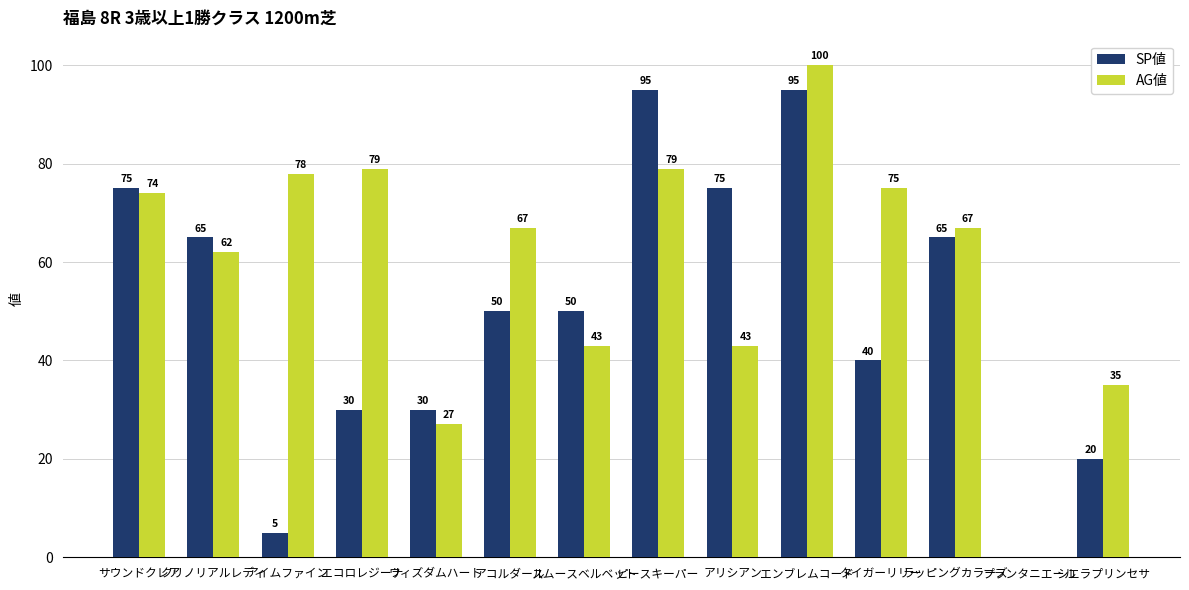

What are all the series names shown in the legend?

SP値, AG値